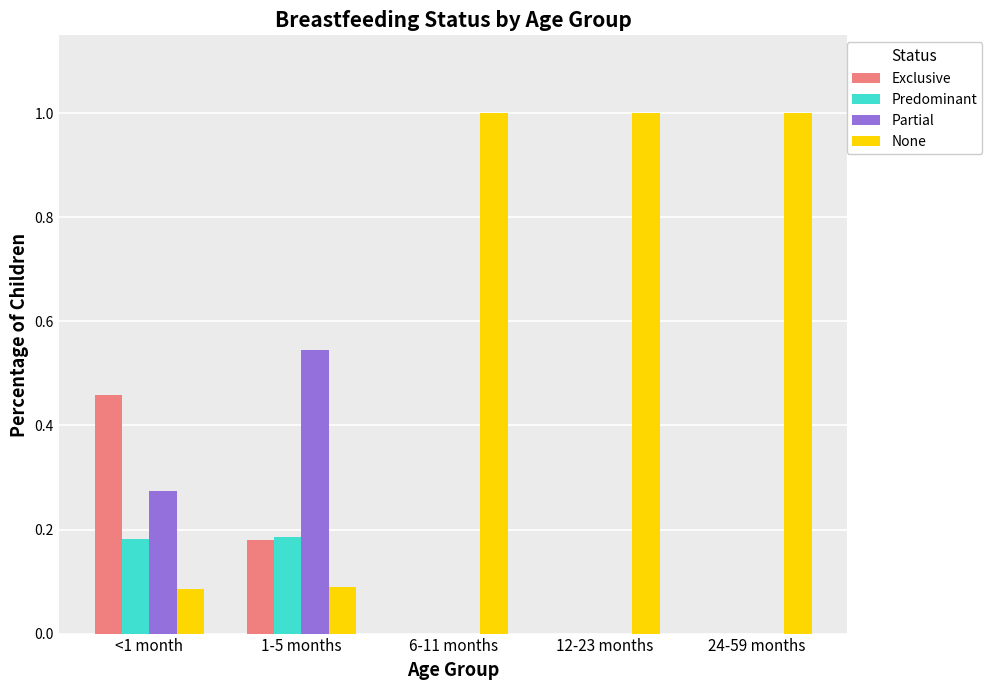

The value of Partial at 24-59 months is -0.2. True or false?

False